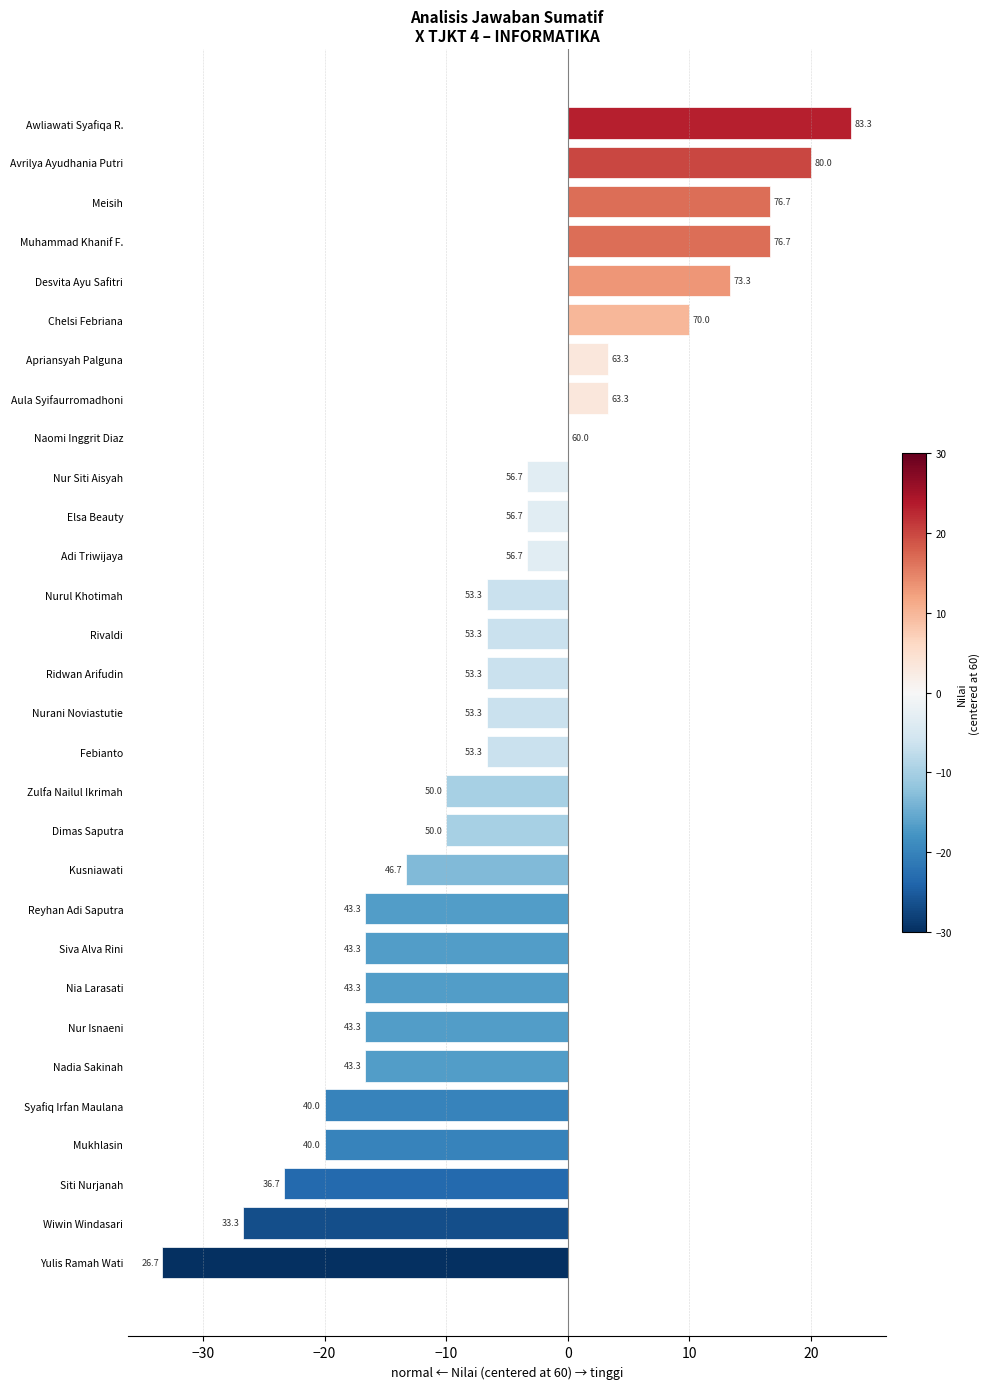

Are the bars horizontal?

Yes